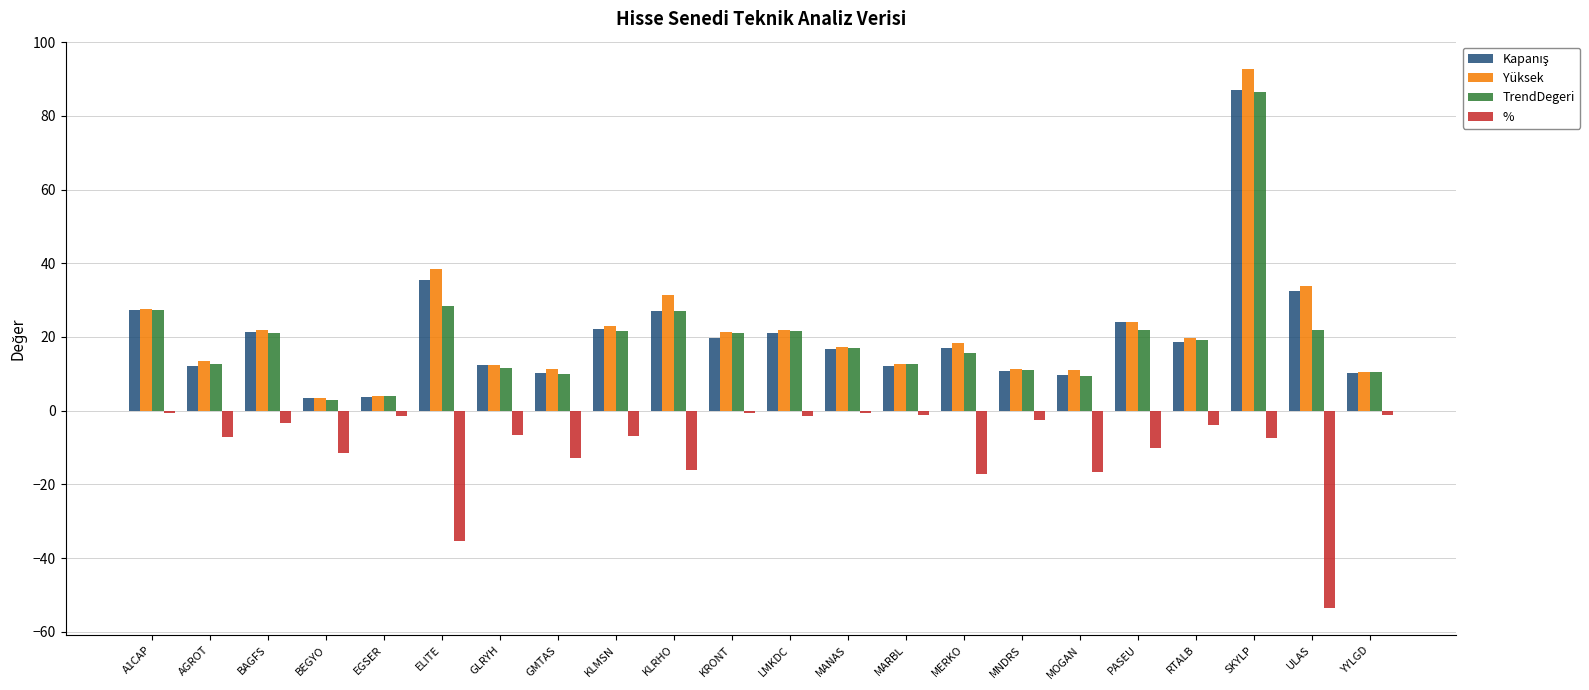

The value of Yüksek at MANAS is 17.2. True or false?

True